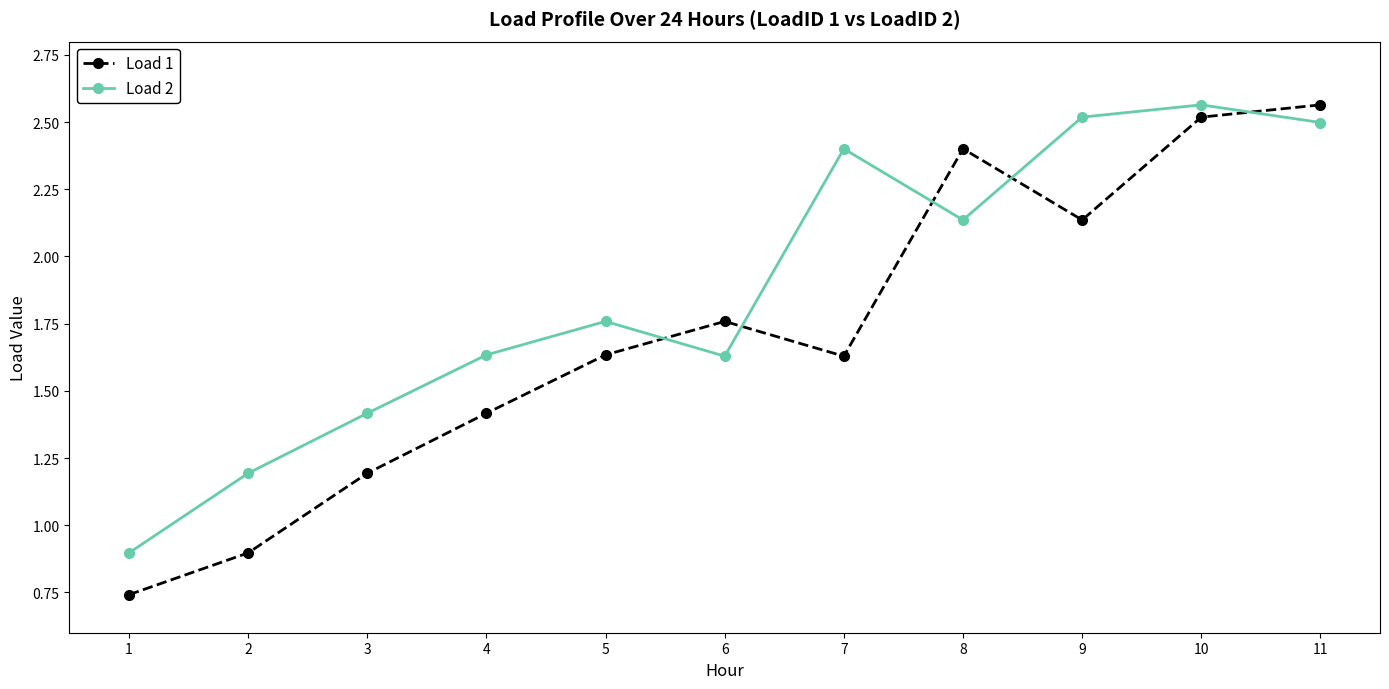

Which label corresponds to the smallest value in the chart?

1